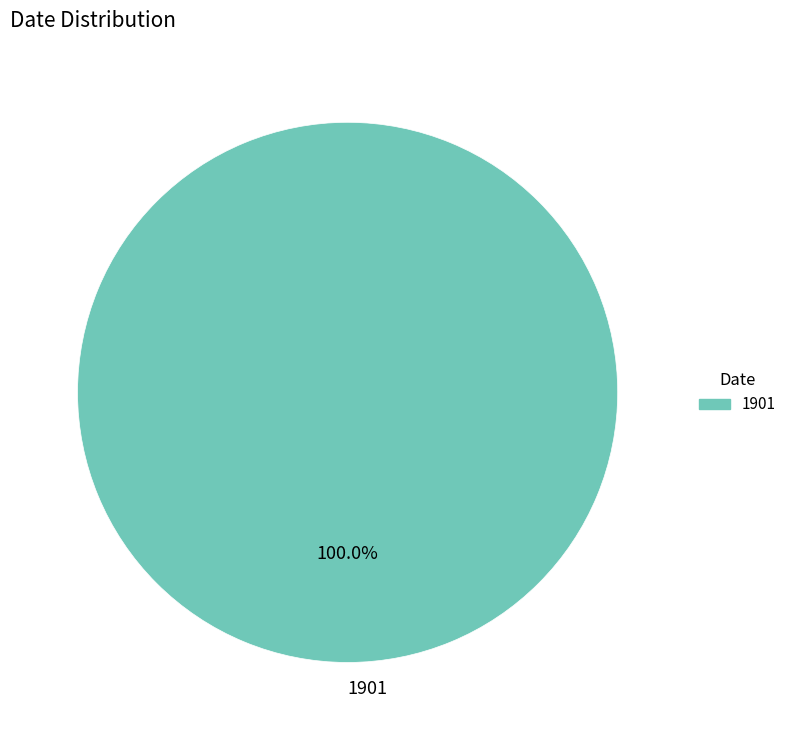

Is there any slice that represents more than half of the pie?

Yes